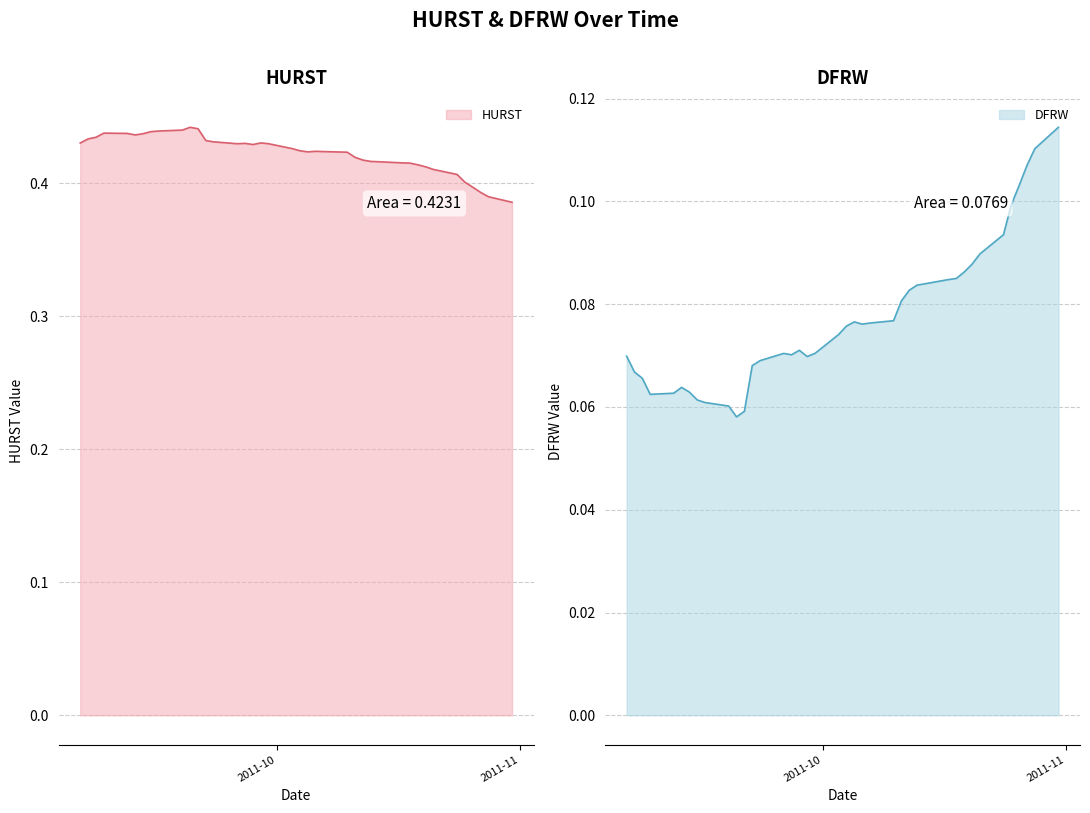

Reading left to right, list all the values displayed in this chart.

HURST: 0.4	0.4	0.4	0.4	0.4	0.4	0.4	0.4	0.4	0.4	0.4	0.4	0.4	0.4	0.4	0.4	0.4	0.4	0.4	0.4	0.4	0.4	0.4	0.4	0.4	0.4	0.4	0.4	0.4	0.4	0.4	0.4	0.4	0.4	0.4	0.4	0.4	0.4	0.4	0.4
DFRW: 0.1	0.1	0.1	0.1	0.1	0.1	0.1	0.1	0.1	0.1	0.1	0.1	0.1	0.1	0.1	0.1	0.1	0.1	0.1	0.1	0.1	0.1	0.1	0.1	0.1	0.1	0.1	0.1	0.1	0.1	0.1	0.1	0.1	0.1	0.1	0.1	0.1	0.1	0.1	0.1